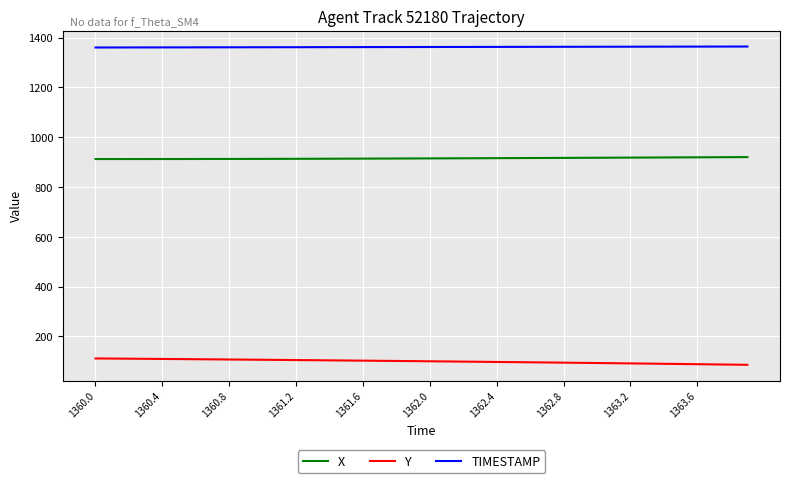

True or false: TIMESTAMP and Y intersect in this chart.

False